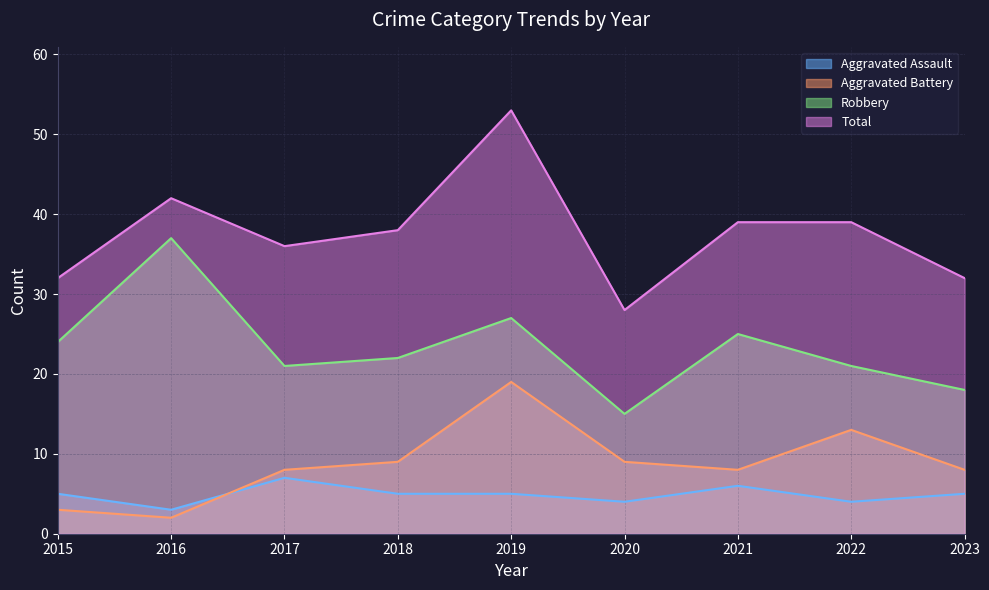

Is the value of Total at 2022 greater than the value of Aggravated Battery at 2018?

Yes